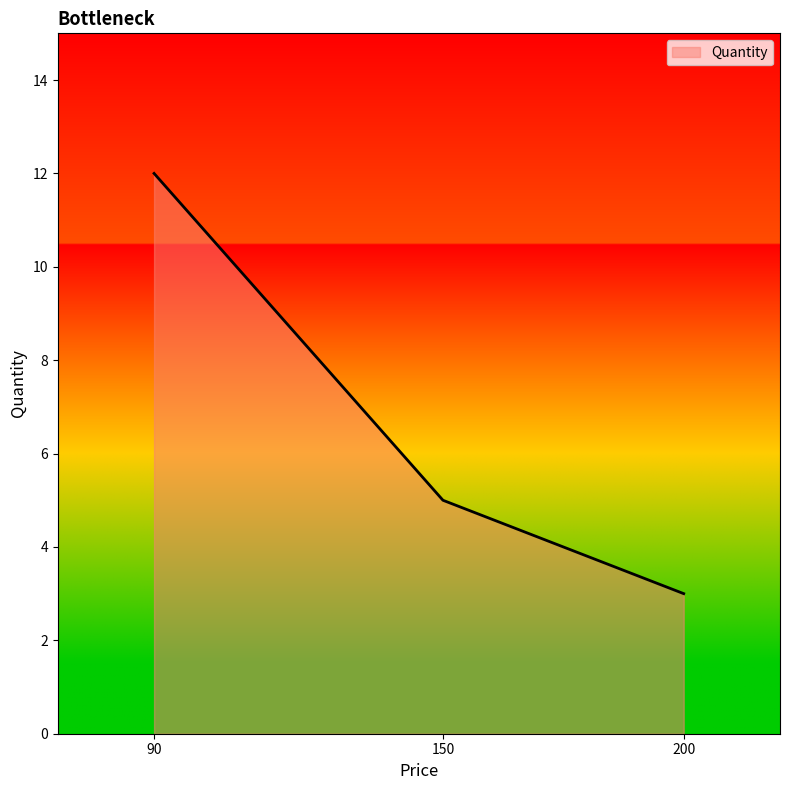

The value at 150 is 3. True or false?

False